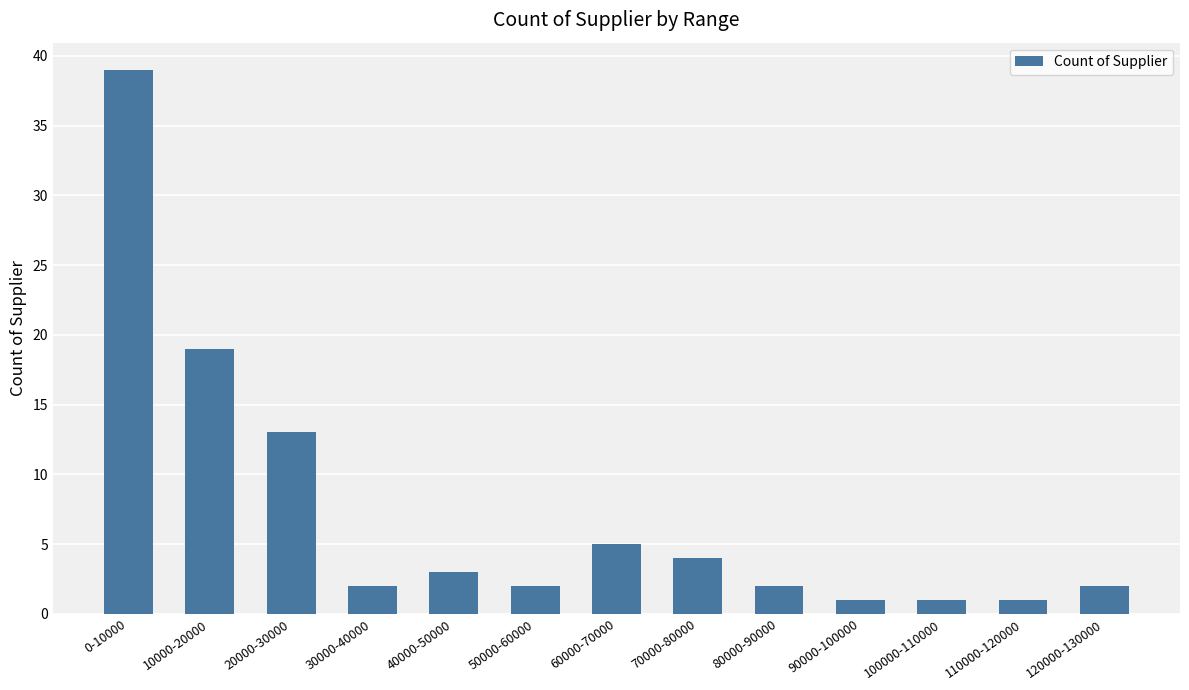

True or false: the data shows 2 at 50000-60000.

True